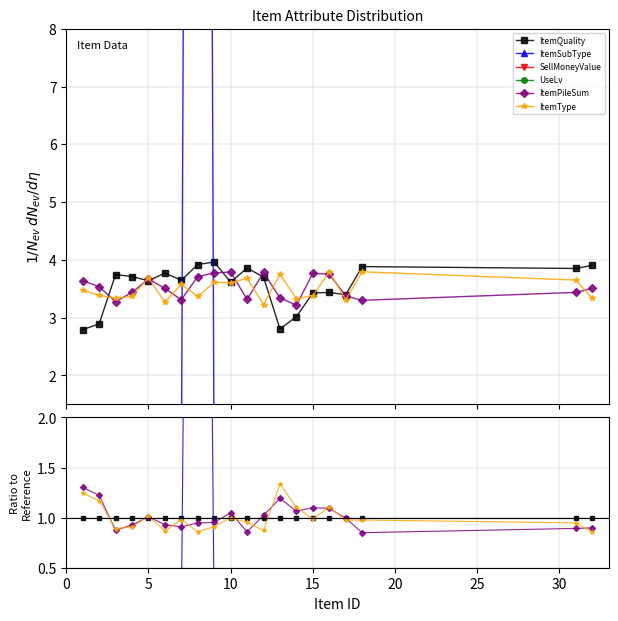

Is it true that ItemQuality equals 0.7 at 25?

False